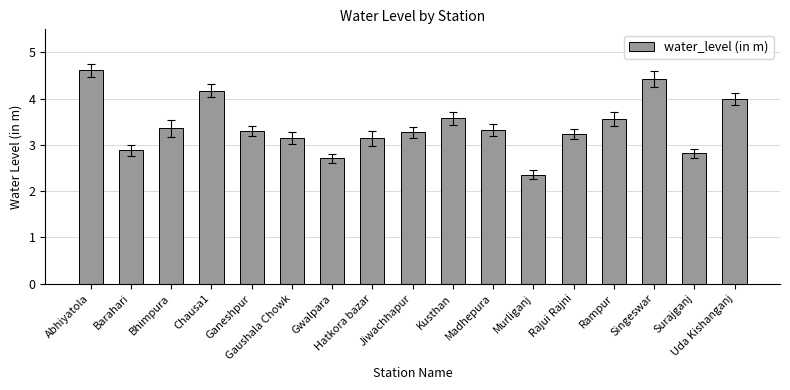

Where does the data first go above 3?

Abhiyatola